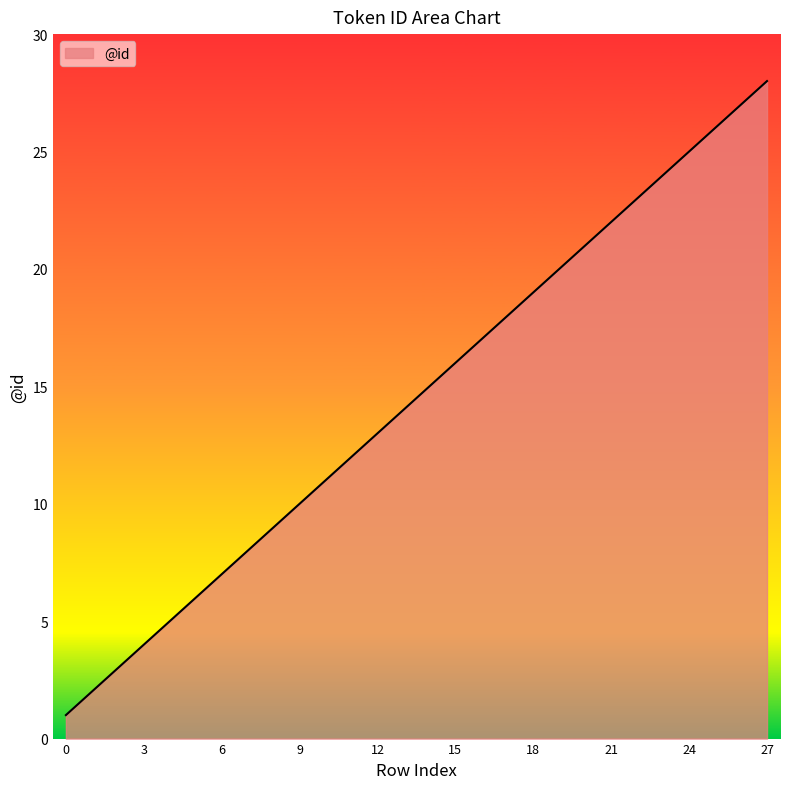

What is the greatest value displayed?

28